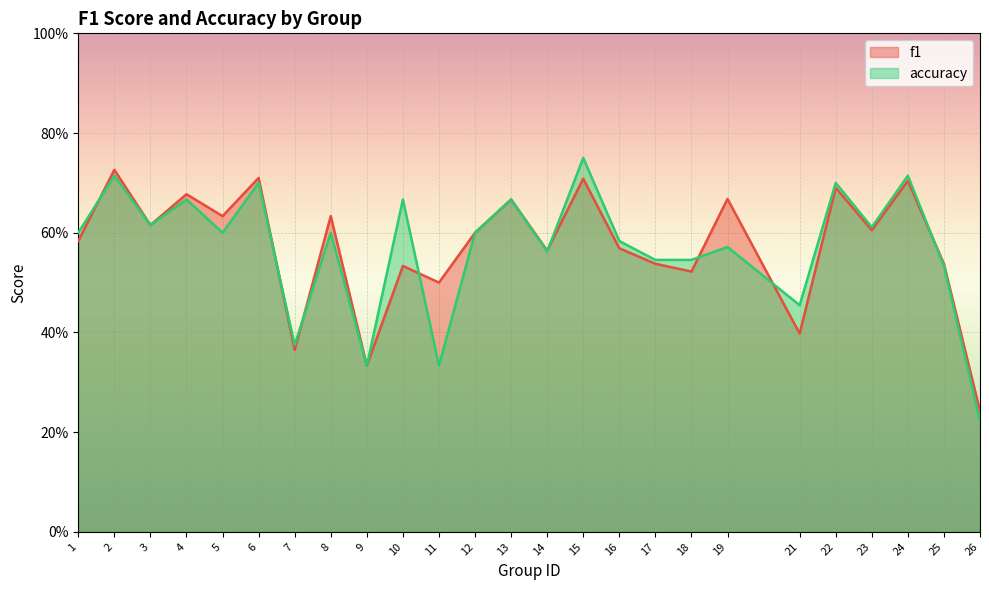

Rank the series by their average value, from highest to lowest.

f1, accuracy